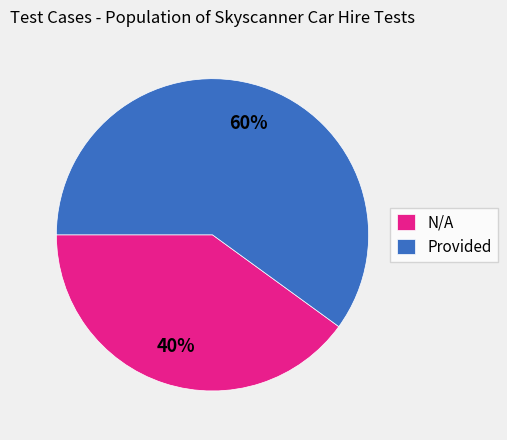

Rank the categories by value from lowest to highest.

N/A, Provided